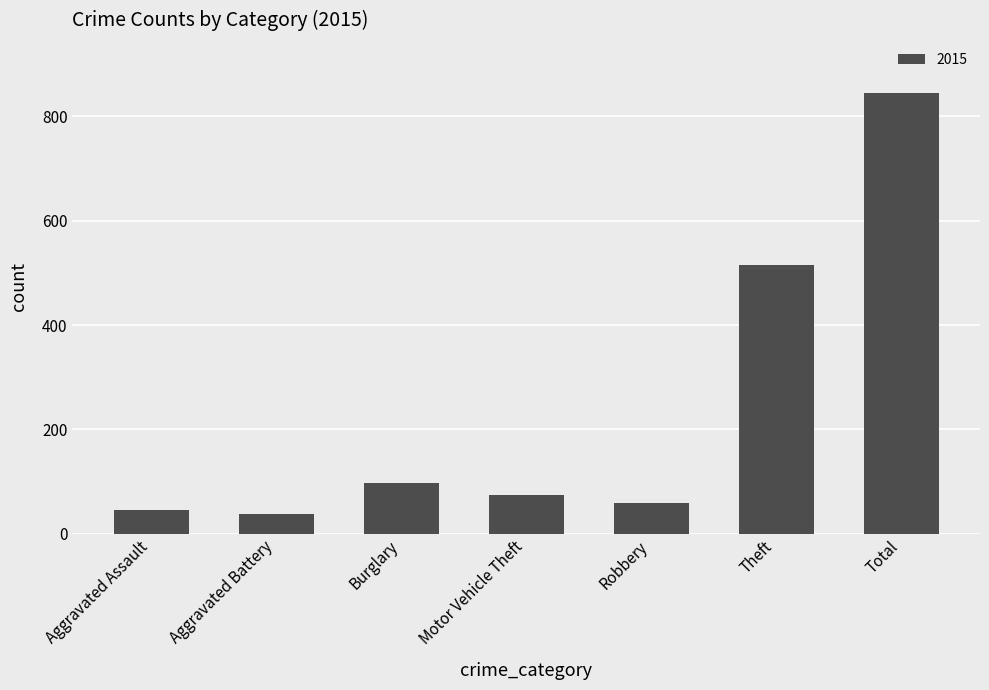

Are the bars grouped side by side (vs. stacked)?

No